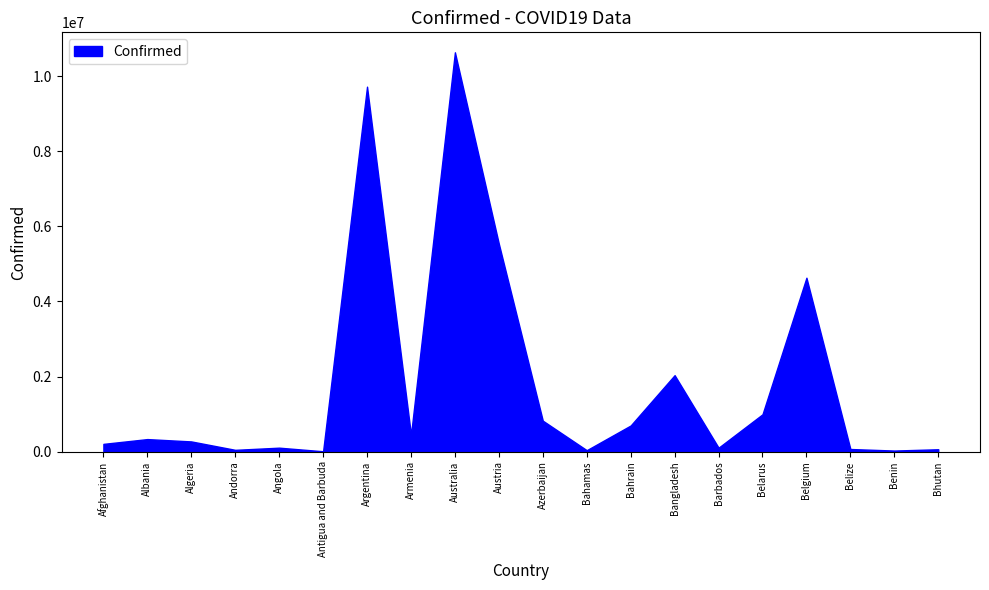

Which category has the highest value across all series?

Australia